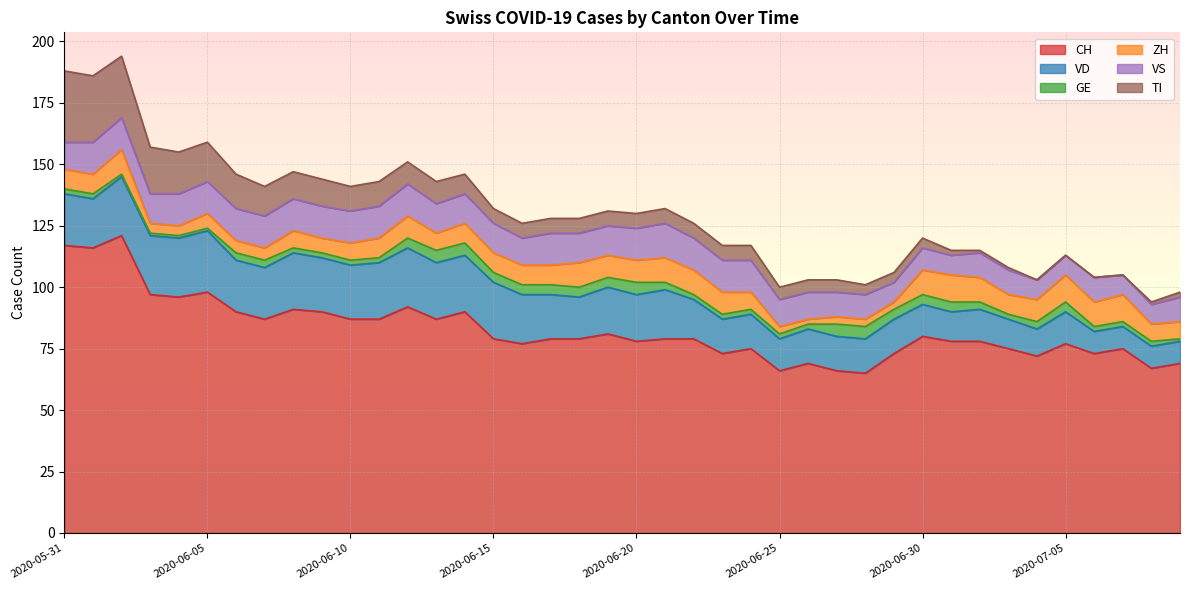

True or false: ZH and VD cross at least once.

True